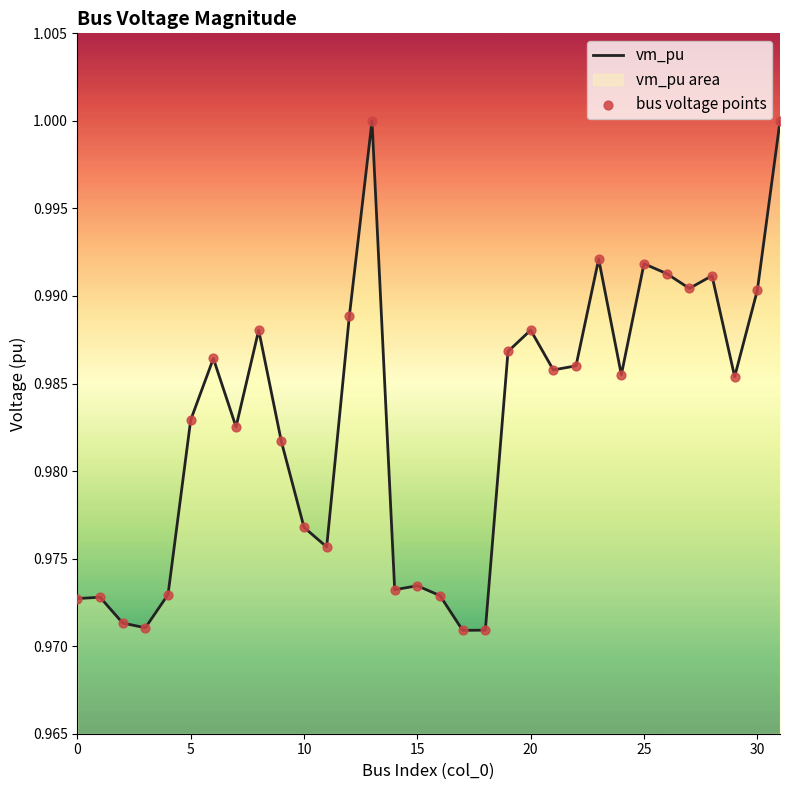

Which series reaches the minimum Y coordinate?

vm_pu